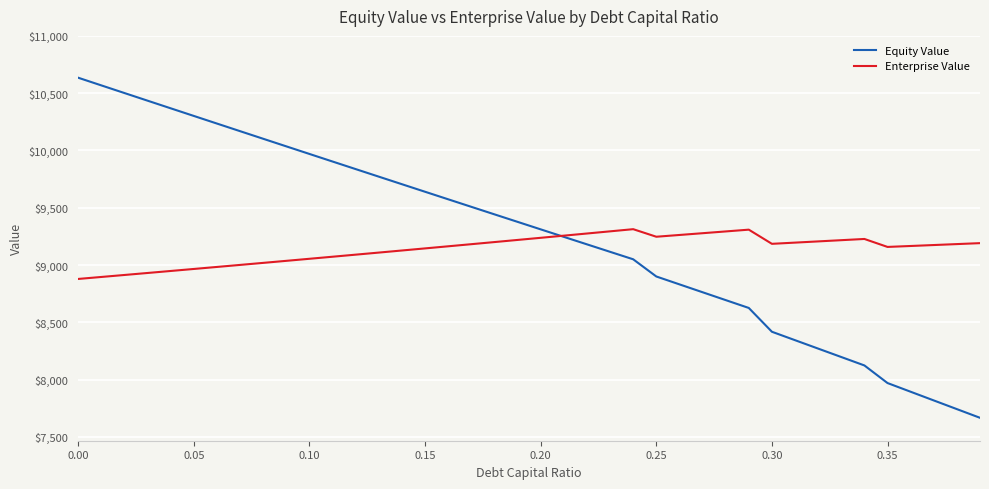

What is the maximum value shown in the chart?

10634.6